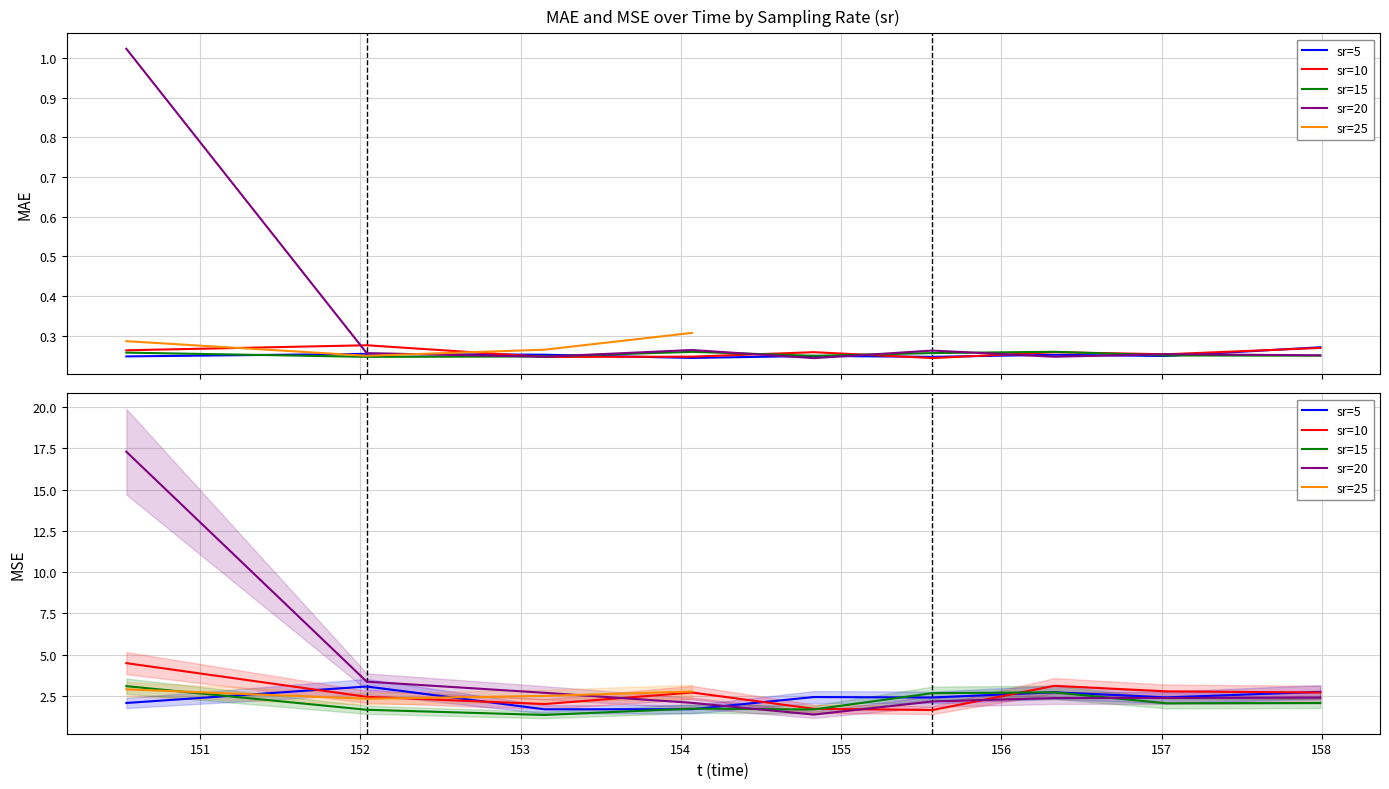

What is the difference between the second highest and minimum values in the MSE series?

3.1